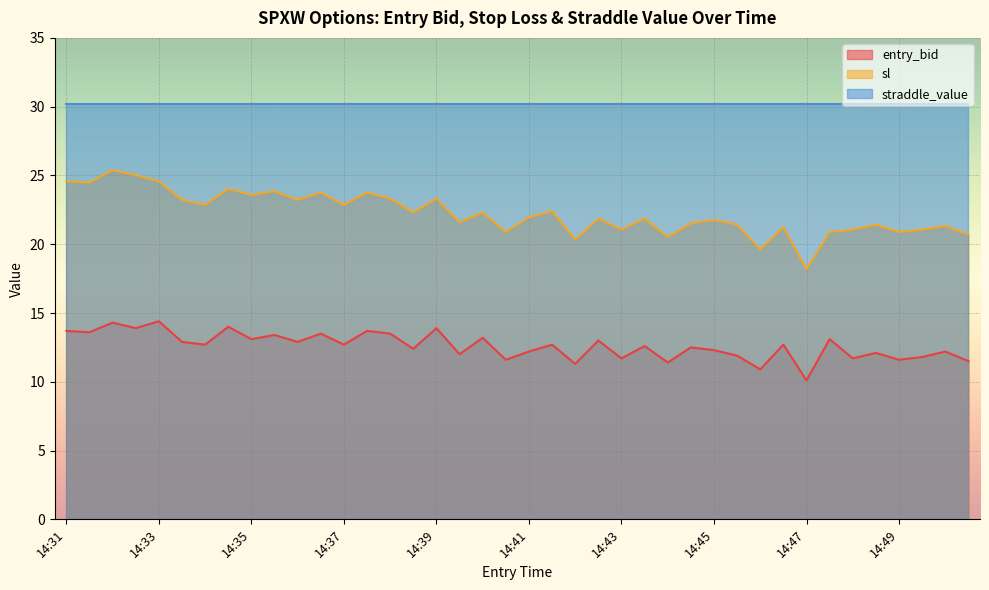

How many data points in entry_bid are above 12?

28